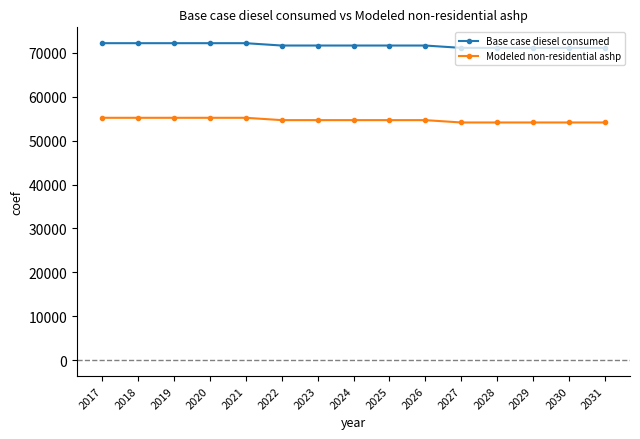

What is the difference between the second highest and second lowest values in the Modeled non-residential ashp series?

1066.0